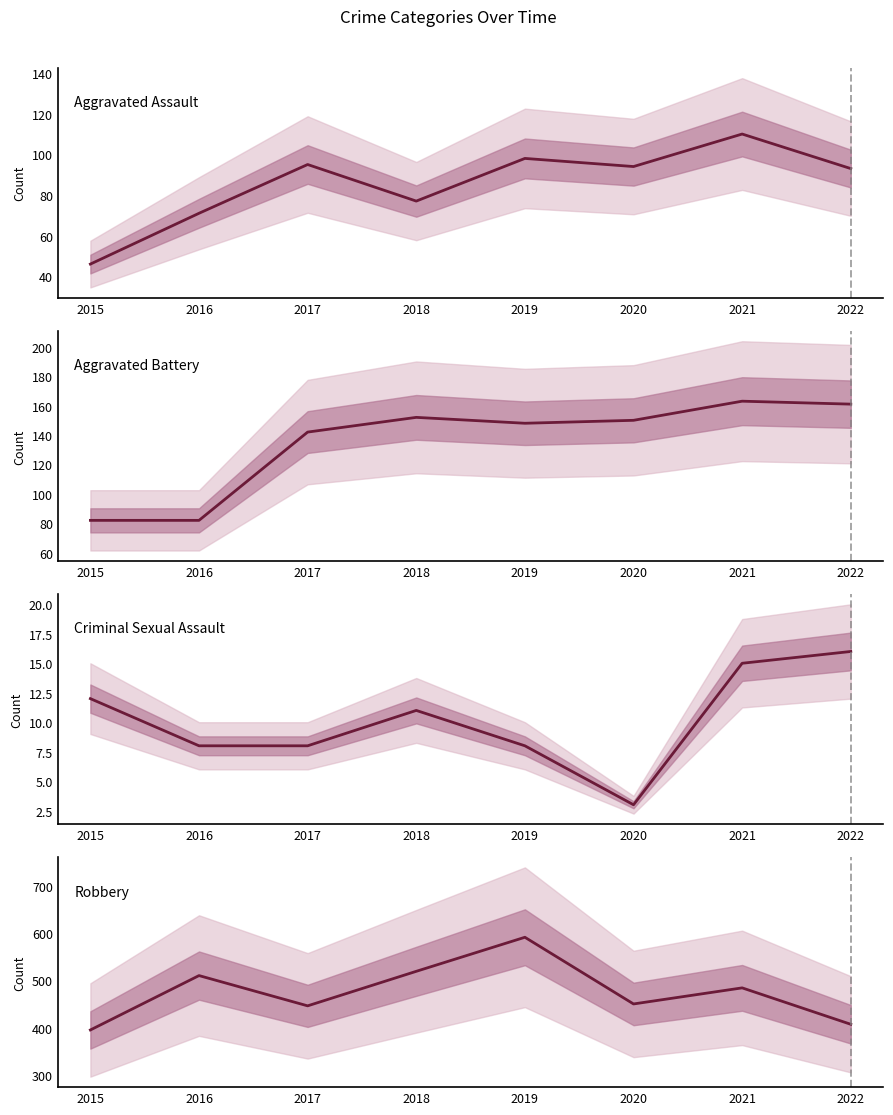

What is the value of the Criminal Sexual Assault point at the 1st from the left?

12